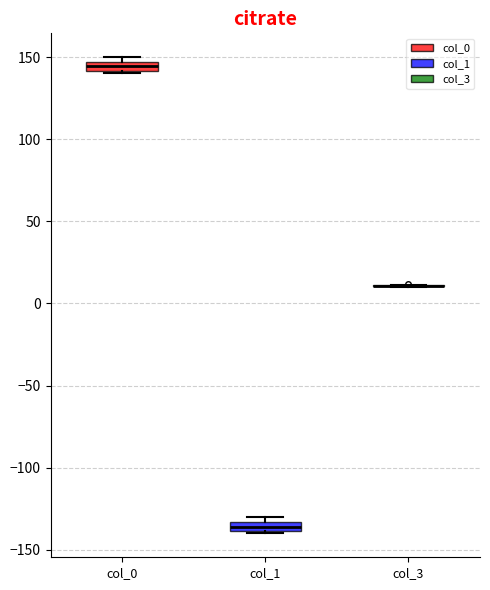

Where is the upper edge of the box for col_1 on the y-axis? The values are not printed on the chart, so give them approximately, as read against the axis.

-135